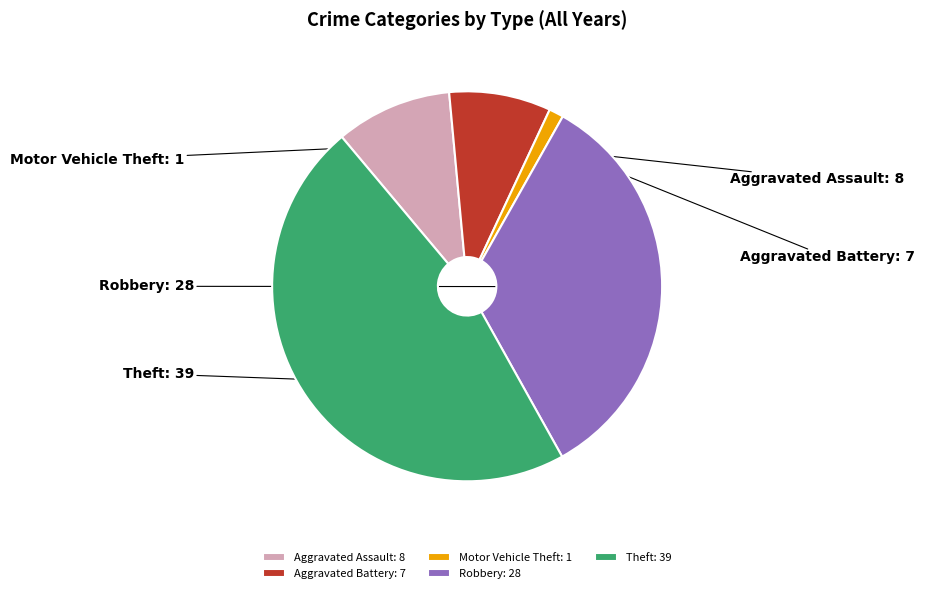

Is there a majority slice in this chart?

No